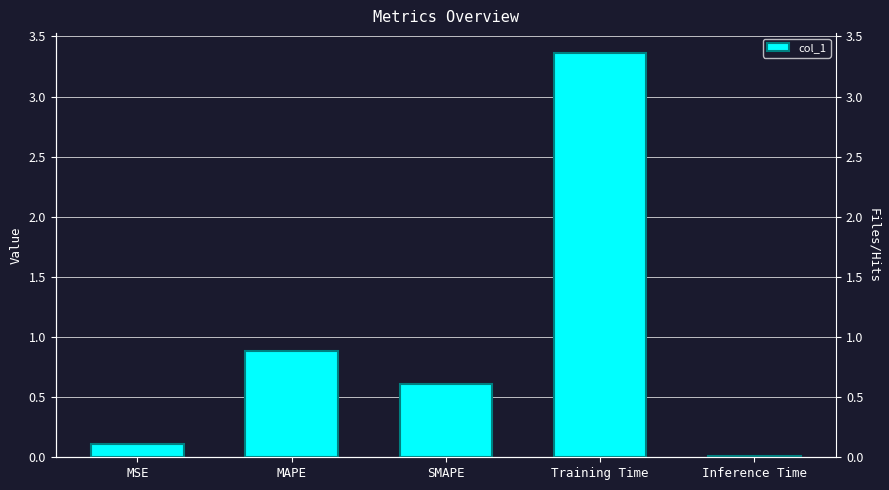

True or false: the data shows 0.1 at MSE.

False